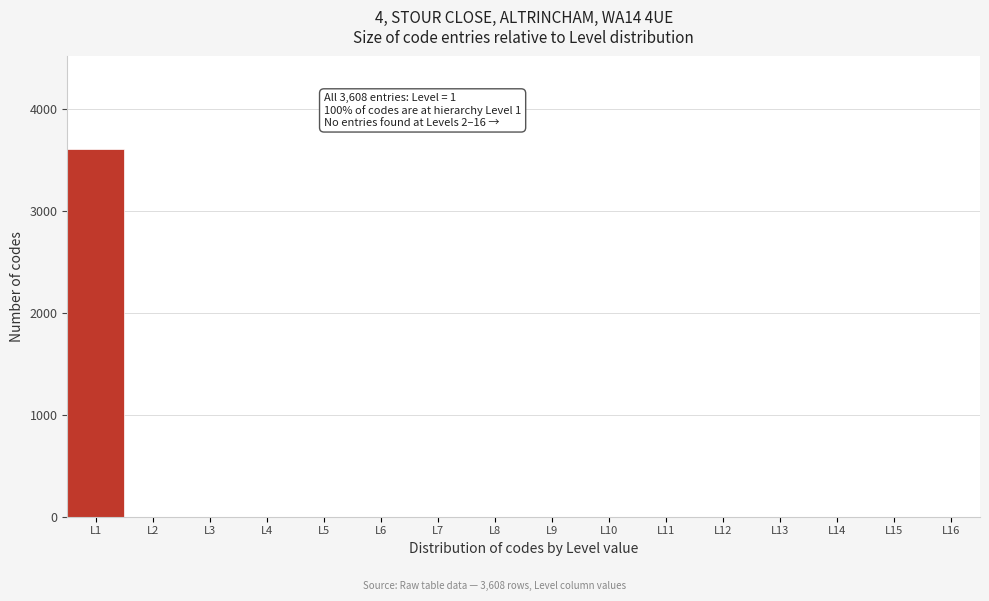

Which range on the x-axis has the tallest bar?

0.5 to 1.5